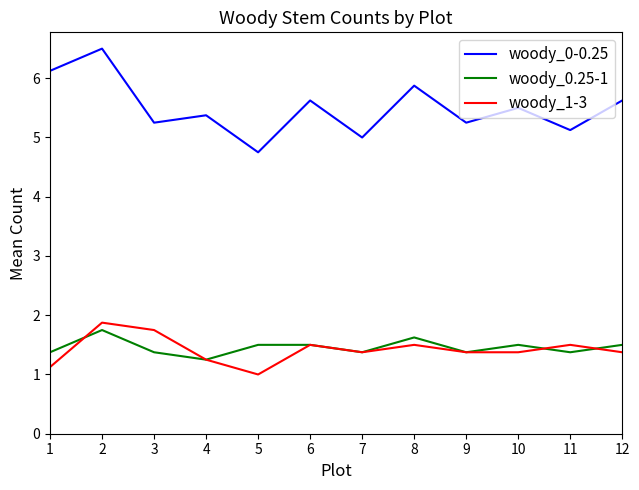

Does the chart display data point markers on the line(s)?

No